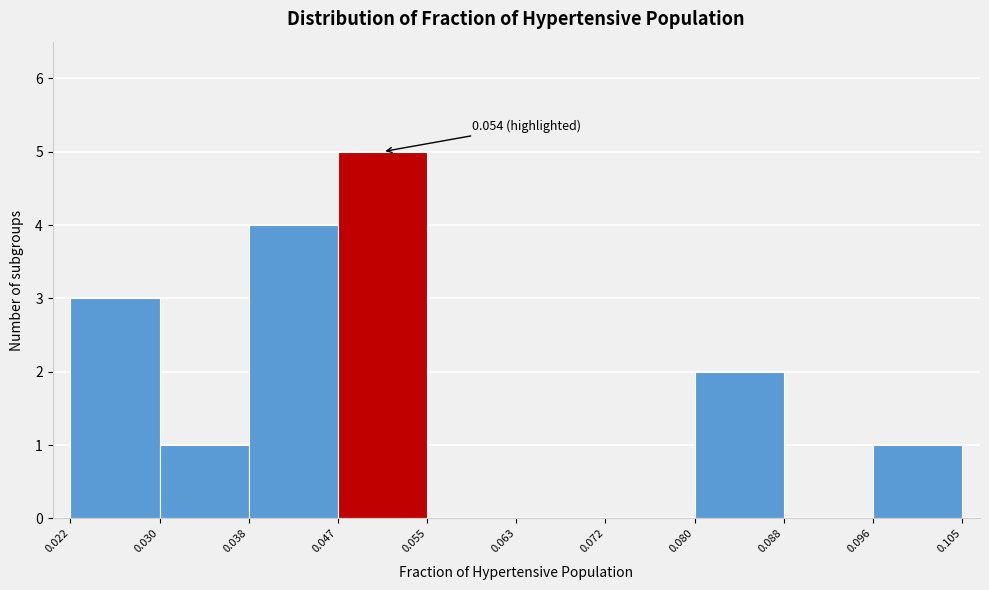

Which range on the x-axis has the tallest bar?

0.047 to 0.055